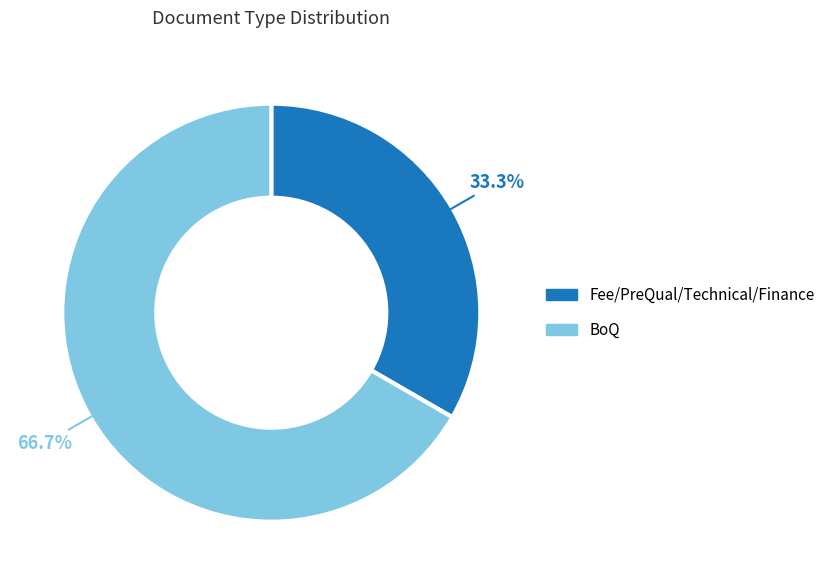

Approximately how many times larger is the value at Fee/PreQual/Technical/Finance compared to BoQ?

0.5